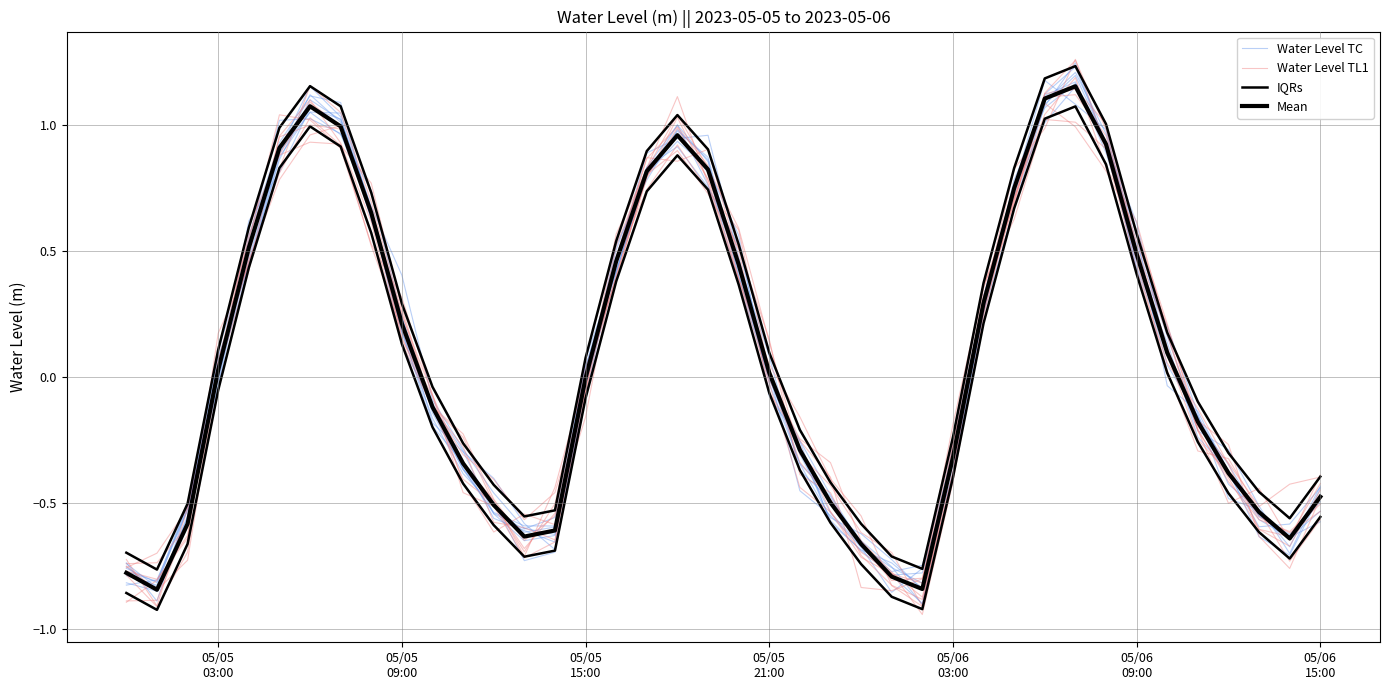

How many negative values does the Mean series have?

20